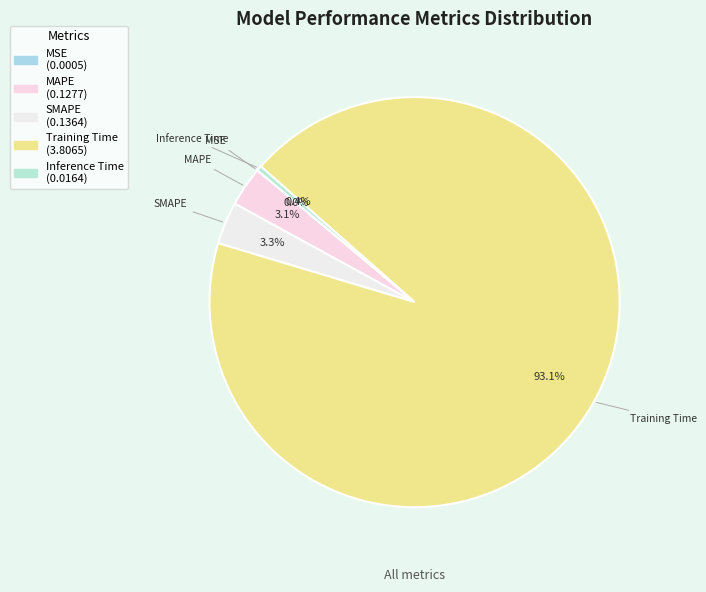

Is there a majority slice in this chart?

Yes